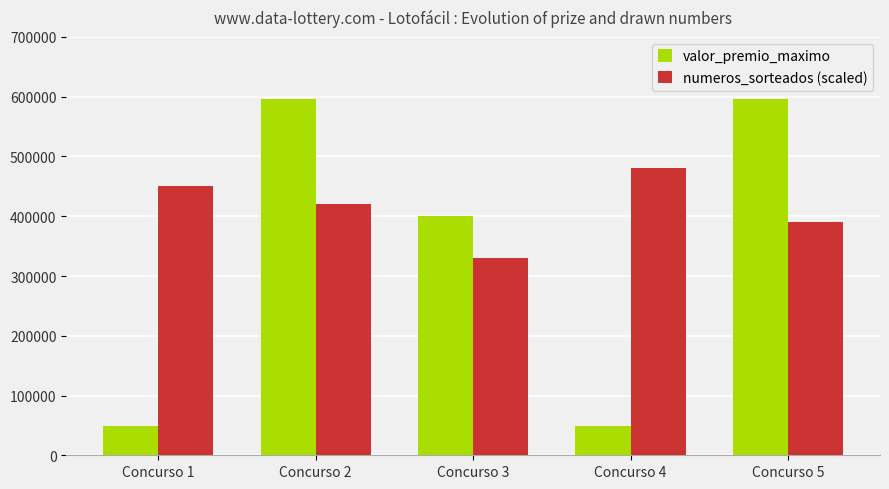

Reading left to right, what are all the values shown in this chart?

valor_premio_maximo: 49765.8	596323.7	400623.7	49765.8	596323.7
numeros_sorteados (scaled): 450000.0	420000.0	330000.0	480000.0	390000.0